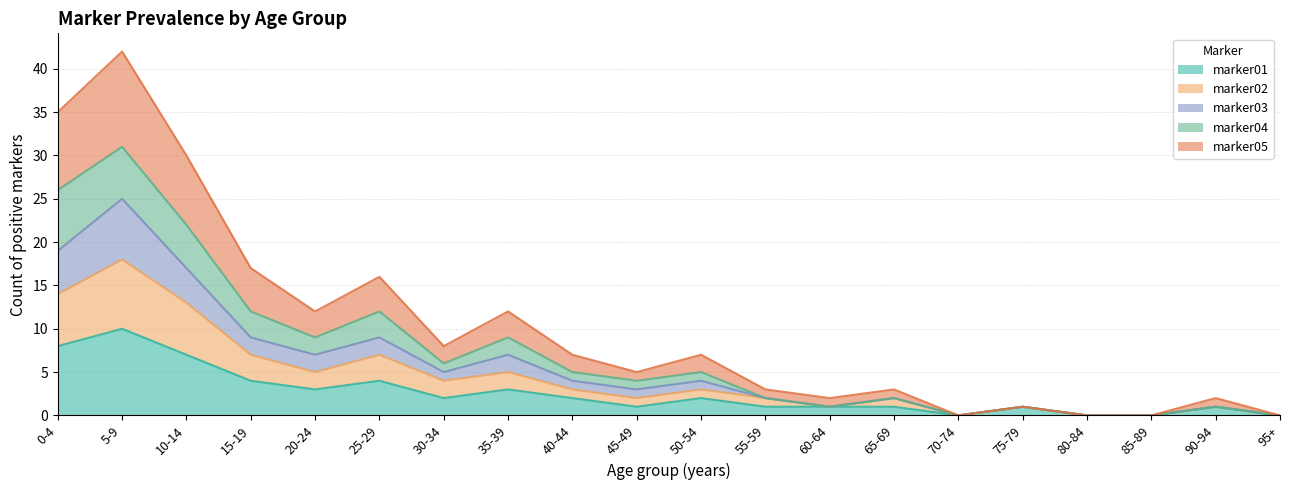

The marker02 series shows 1 at 90-94. True or false?

True